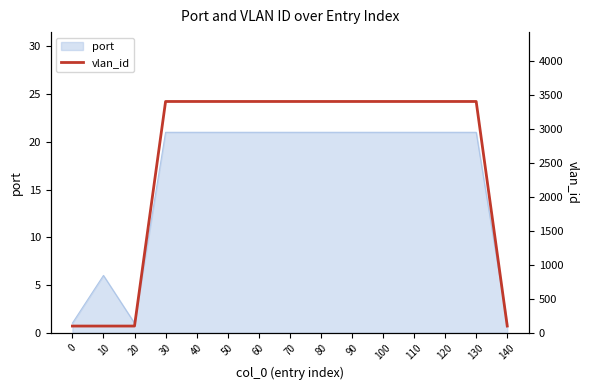

What is the sum of all values?

37792